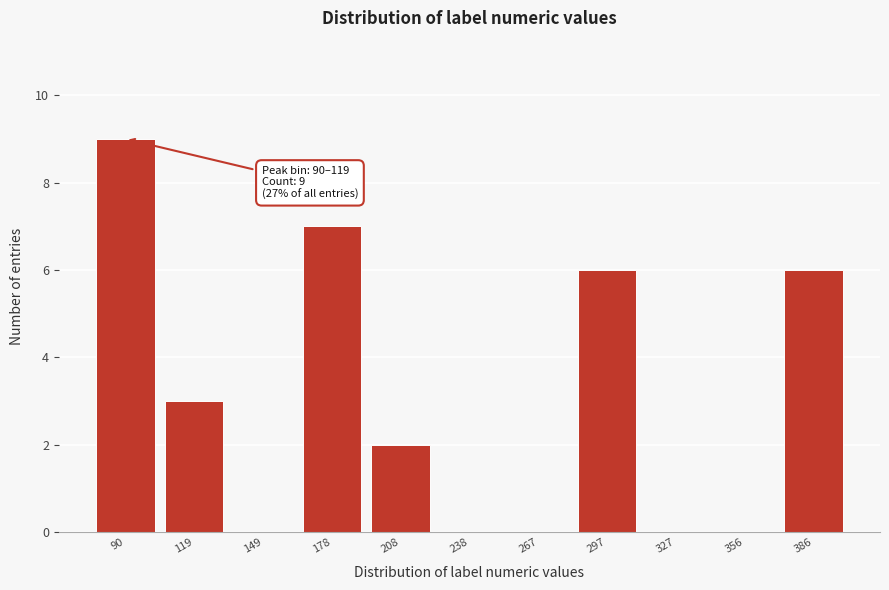

Reading left to right, what are all the values shown in this chart?

90=9	119=3	149=0	178=7	208=2	238=0	267=0	297=6	327=0	356=0	386=6